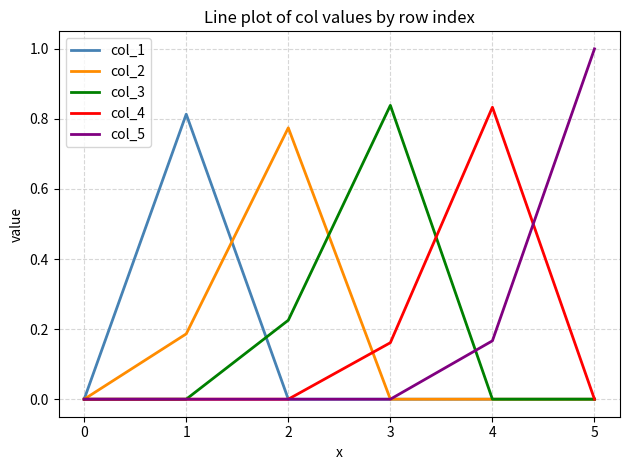

Which series has the widest spread of values?

col_5